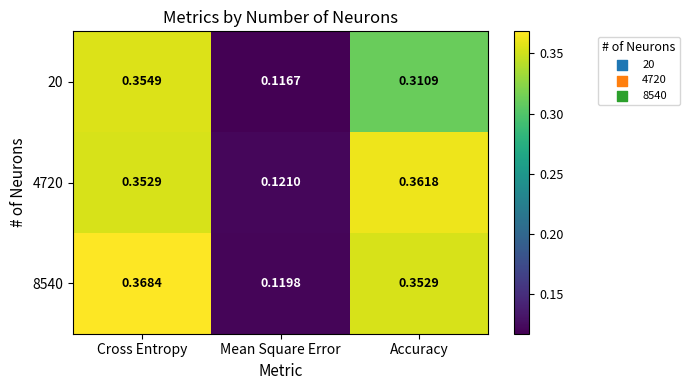

Which series has the largest total across all categories?

8540